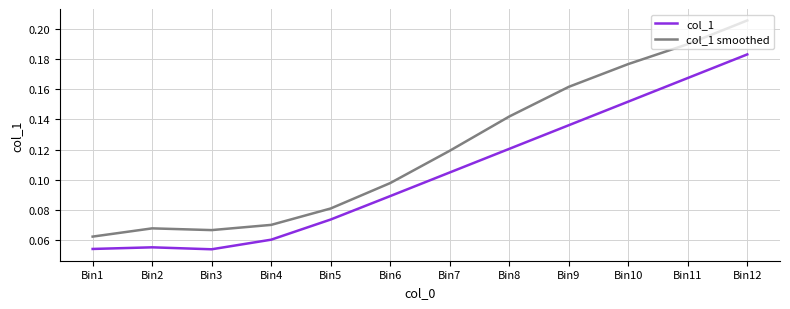

Which series changed the most between Bin2 and Bin9?

col_1 smoothed